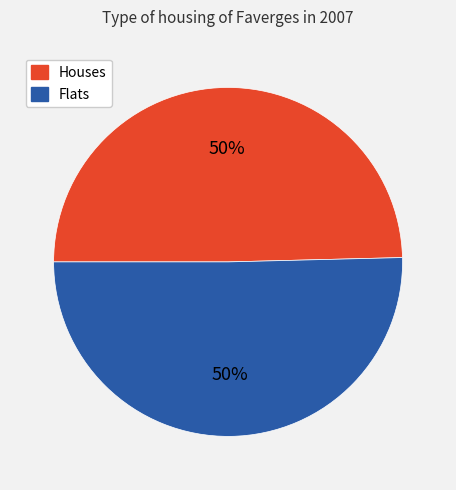

Approximately how many times larger is the value at Flats compared to Houses?

1.0